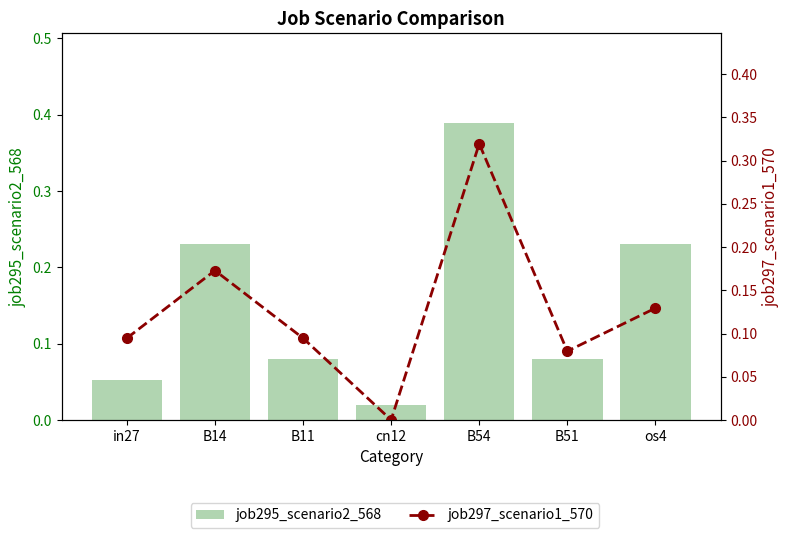

The job295_scenario2_568 series shows 0.4 at B14. True or false?

False